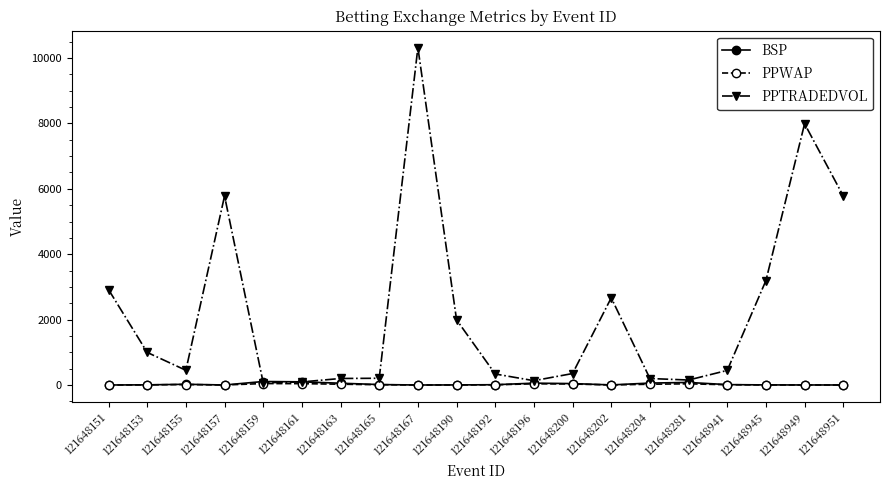

Does the chart have visible grid lines?

No